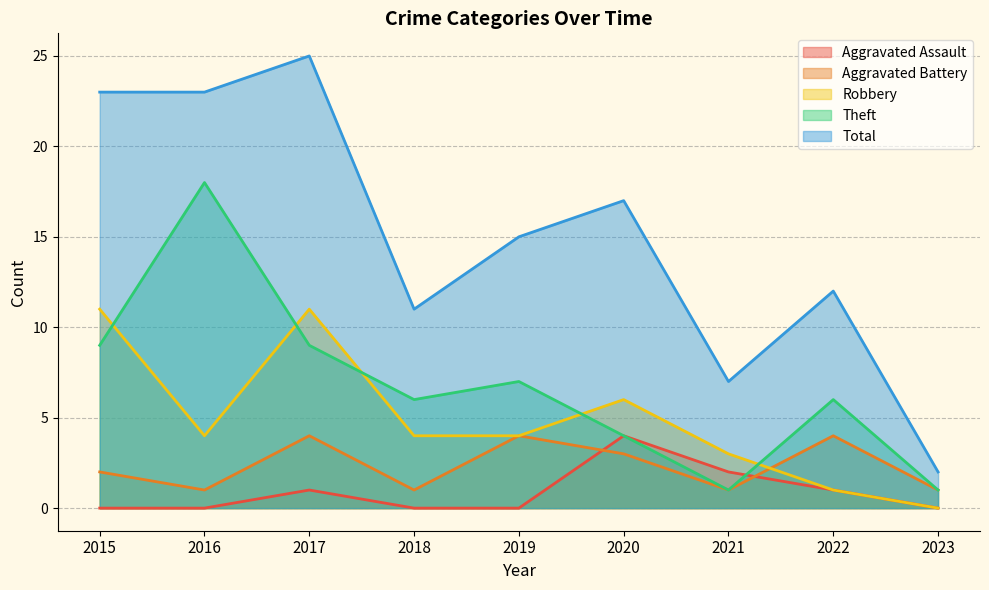

How many interior local peaks does the Total series have?

3